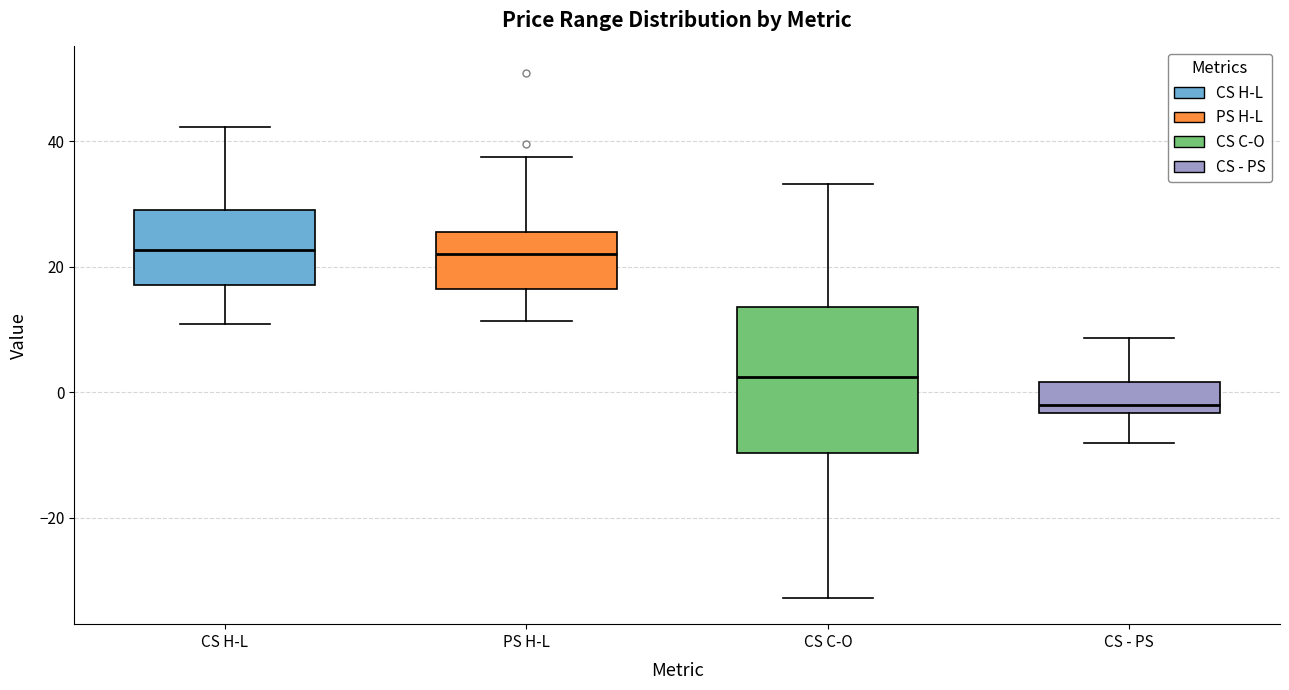

Reading left to right, read every box against the y-axis: the position of its median line, the range the box covers, and the ends of its whiskers. The values are not printed on the chart, so give them approximately, as read against the axis.

CS H-L: median 22, box 18 to 30, whiskers 10 to 42
PS H-L: median 22, box 16 to 26, whiskers 12 to 38
CS C-O: median 2, box -10 to 14, whiskers -32 to 34
CS - PS: median -2, box -4 to 2, whiskers -8 to 8